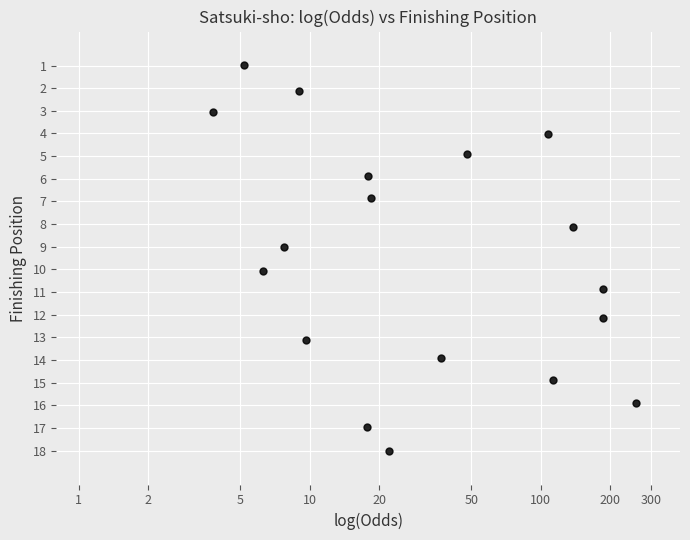

What is the range of Y values (max minus min)?

17.0